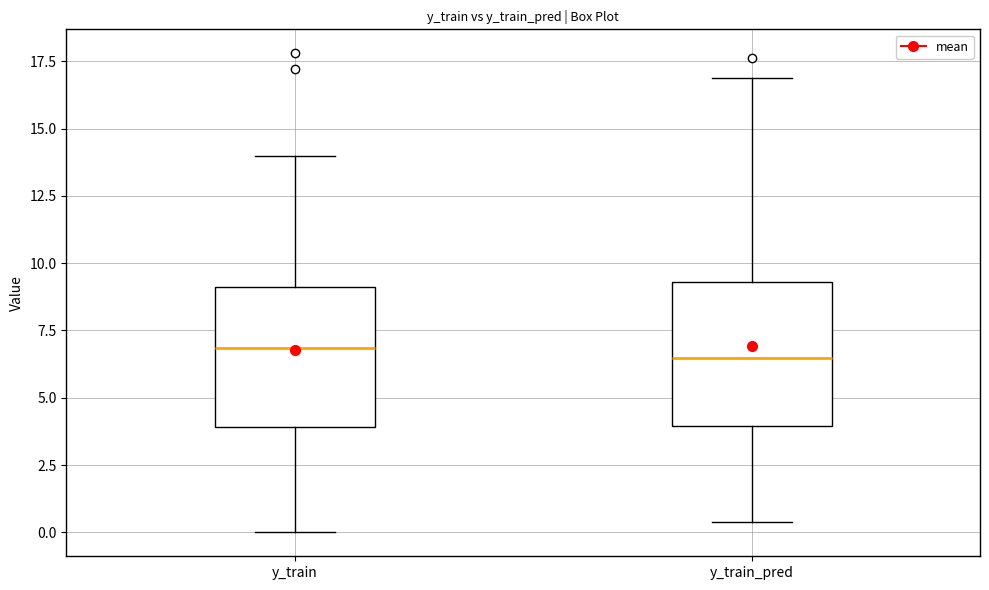

Reading left to right, read every box against the y-axis: the position of its median line, the range the box covers, and the ends of its whiskers. The values are not printed on the chart, so give them approximately, as read against the axis.

y_train: median 7.0, box 4.0 to 9.0, whiskers 0.0 to 14.0
y_train_pred: median 6.5, box 4.0 to 9.5, whiskers 0.5 to 17.0